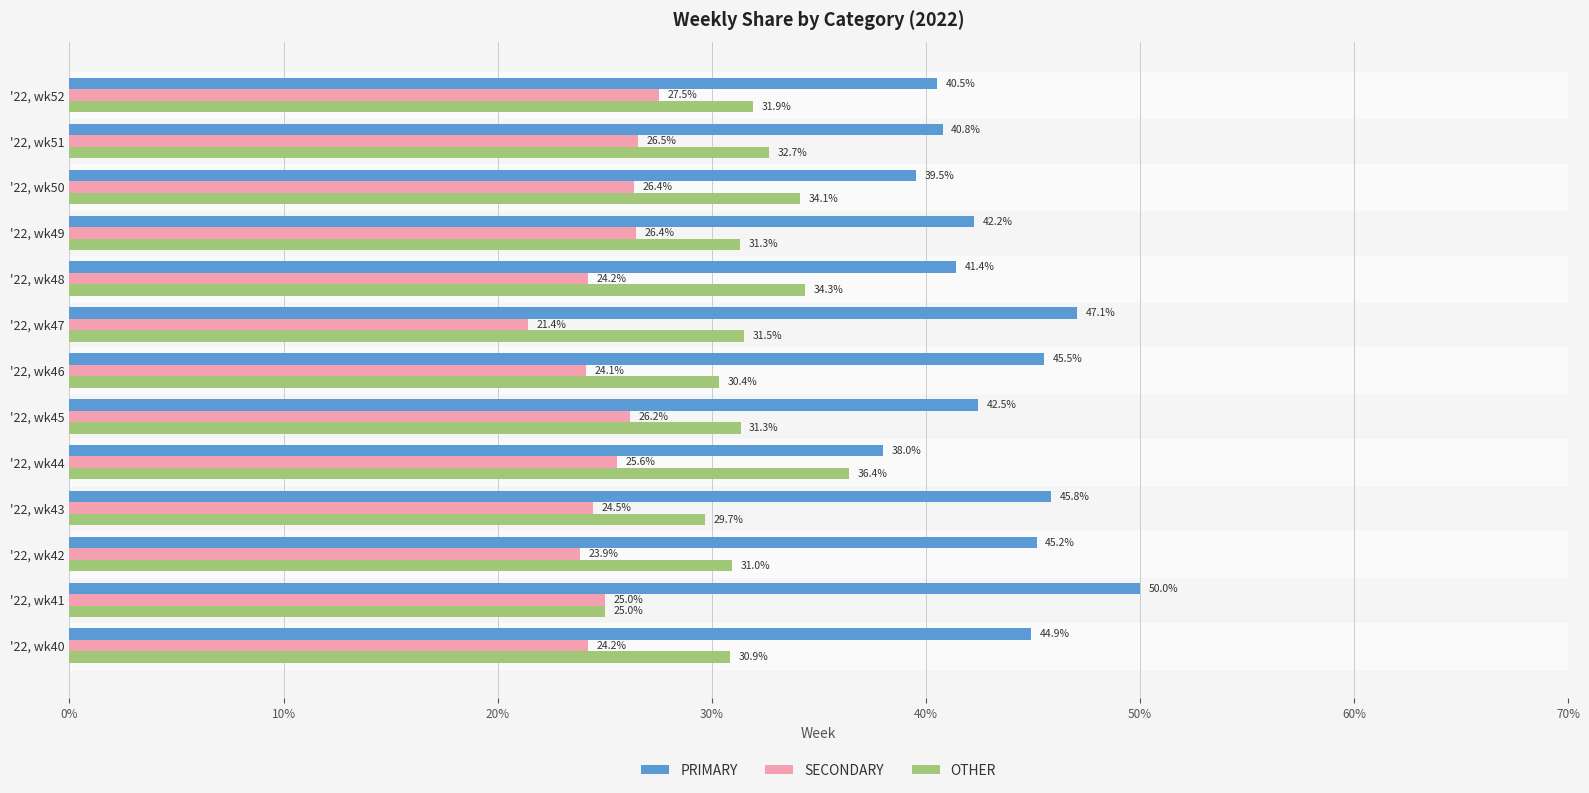

Which category has the lowest value in the SECONDARY series?

'22, wk47